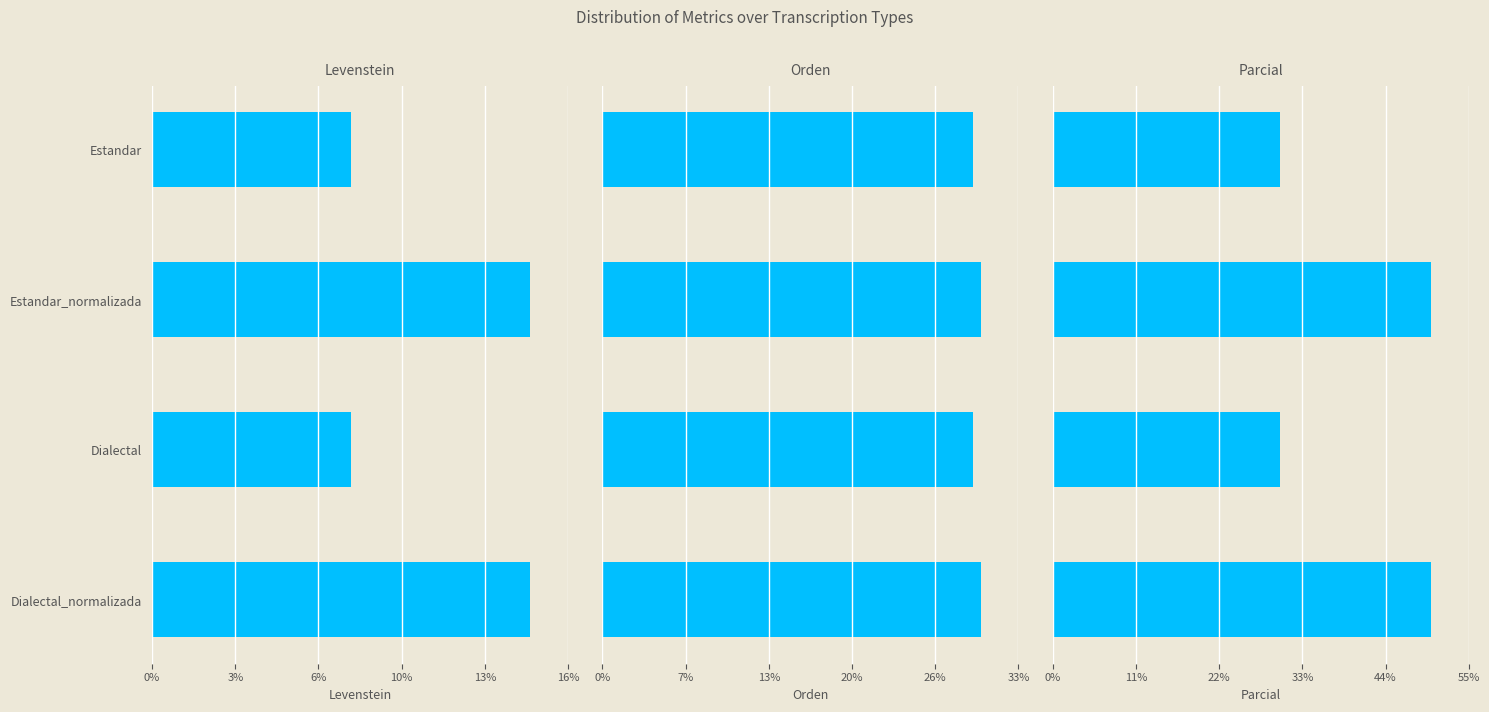

Does the chart contain any negative values?

No